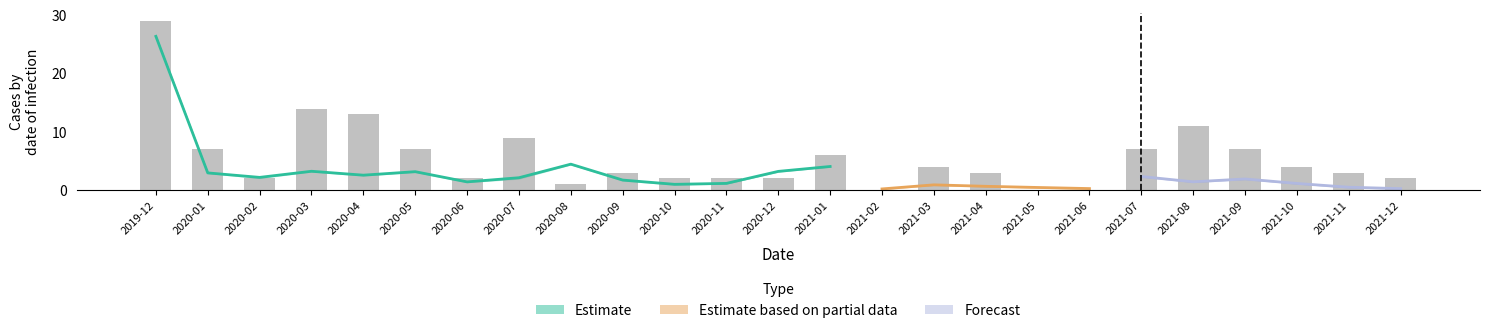

Rank the categories by value from highest to lowest.

2019-12, 2020-03, 2020-04, 2021-08, 2020-07, 2020-01, 2020-05, 2021-07, 2021-09, 2021-01, 2021-03, 2021-10, 2020-09, 2021-04, 2021-11, 2020-02, 2020-06, 2020-10, 2020-11, 2020-12, 2021-12, 2020-08, 2021-02, 2021-05, 2021-06